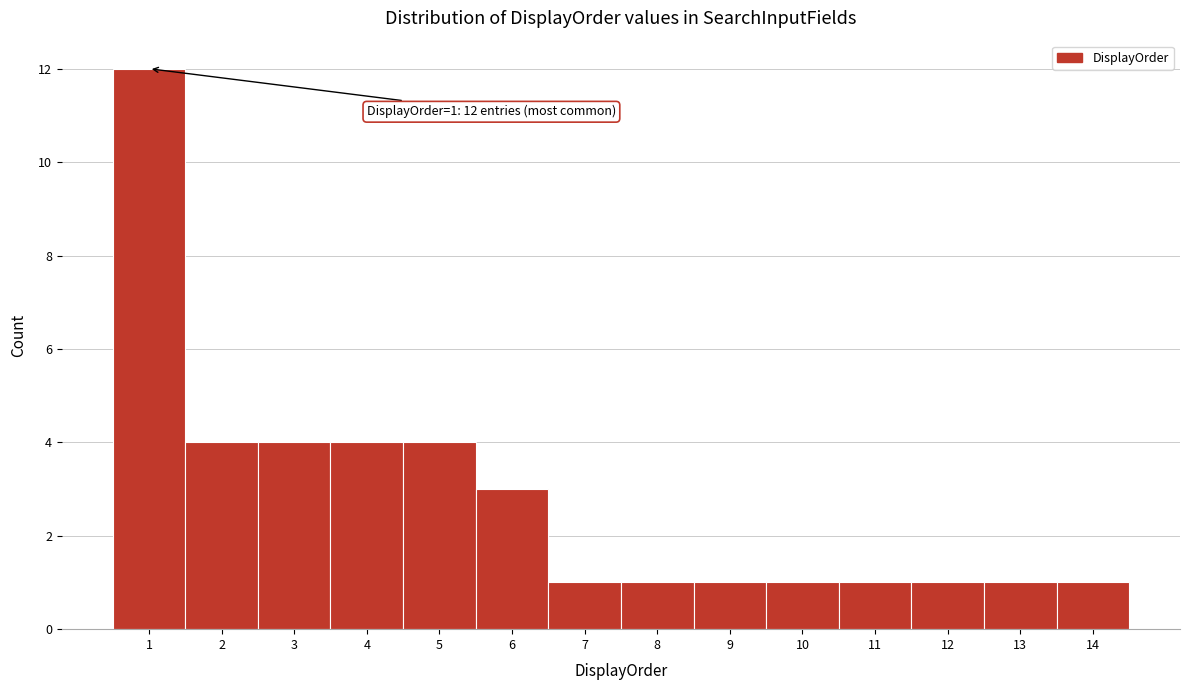

Which range on the x-axis has the tallest bar?

0.5 to 1.5